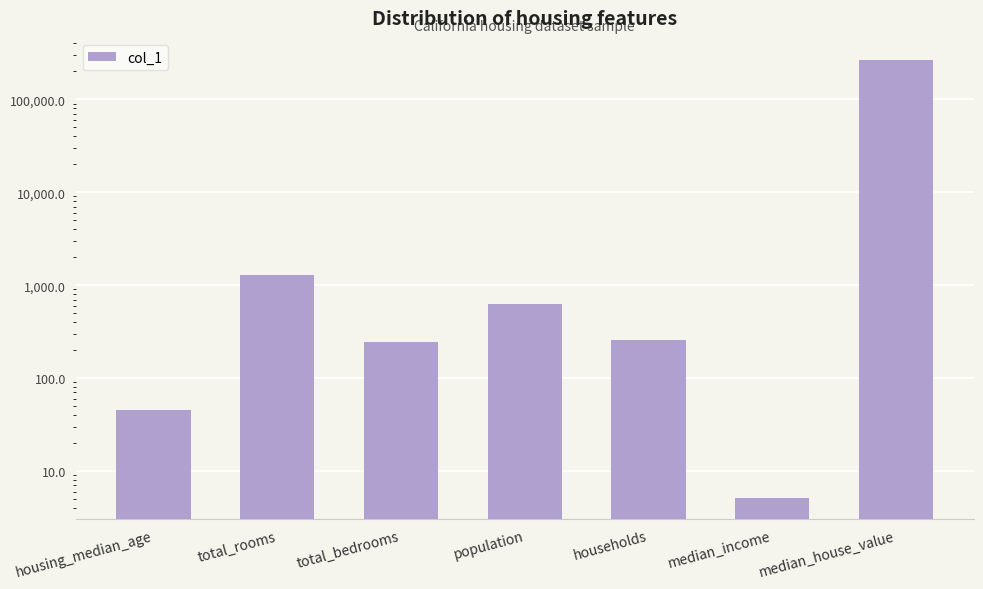

Are the bars horizontal?

No